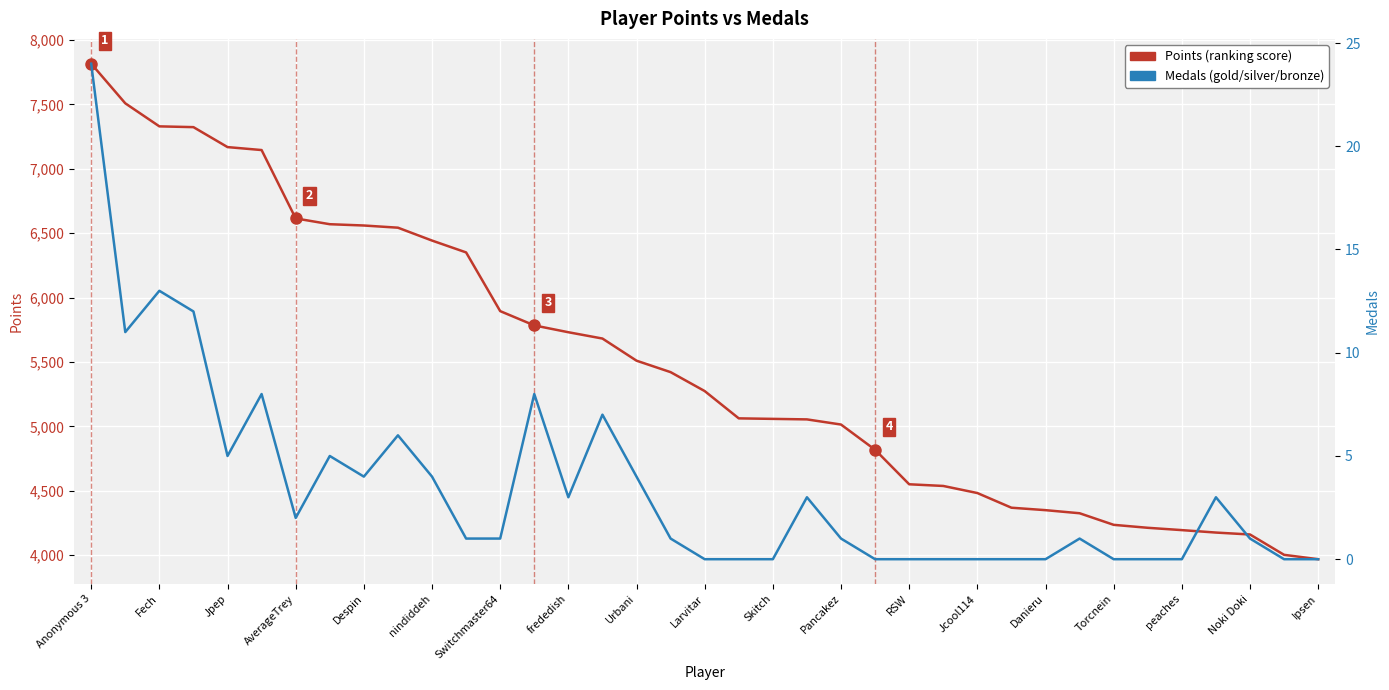

List the series in order of their overall mean, highest first.

Points, Medals (Total)